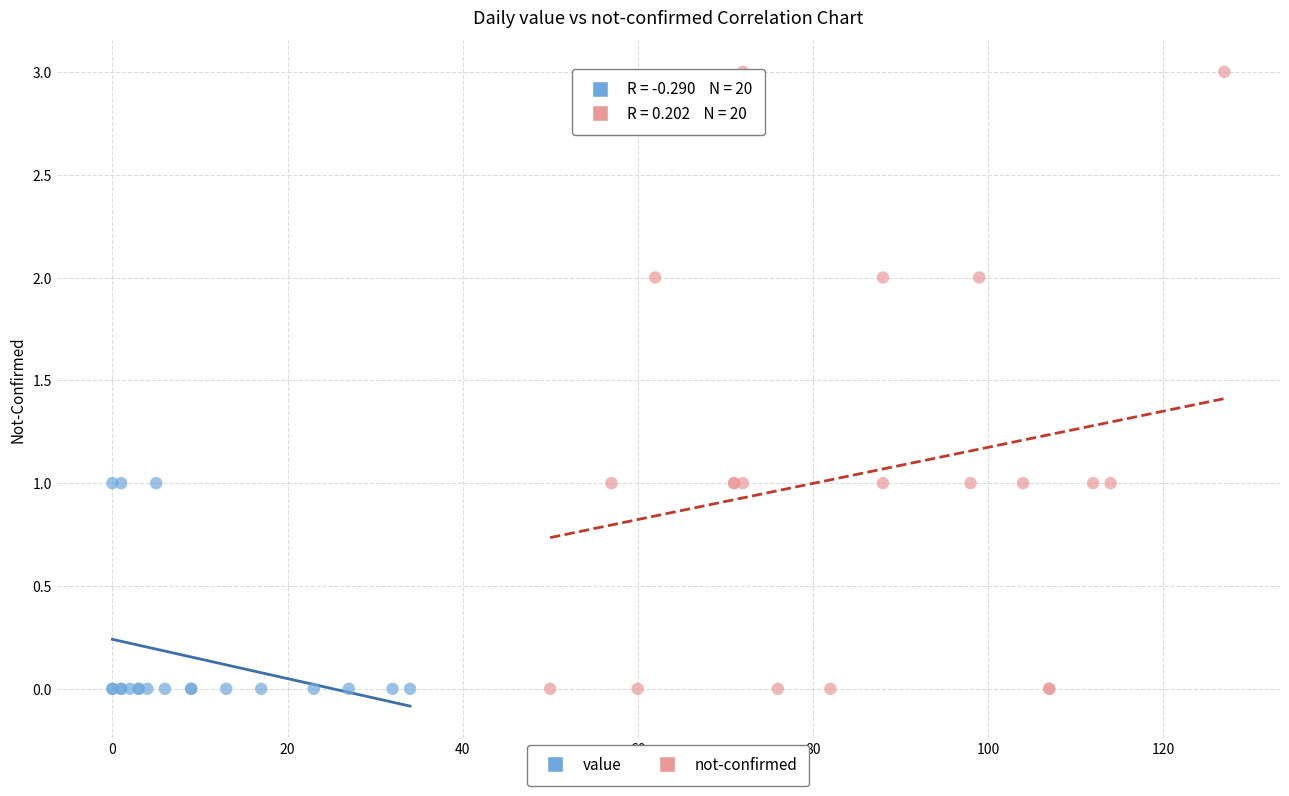

Which series has the widest spread of Y values?

not-confirmed